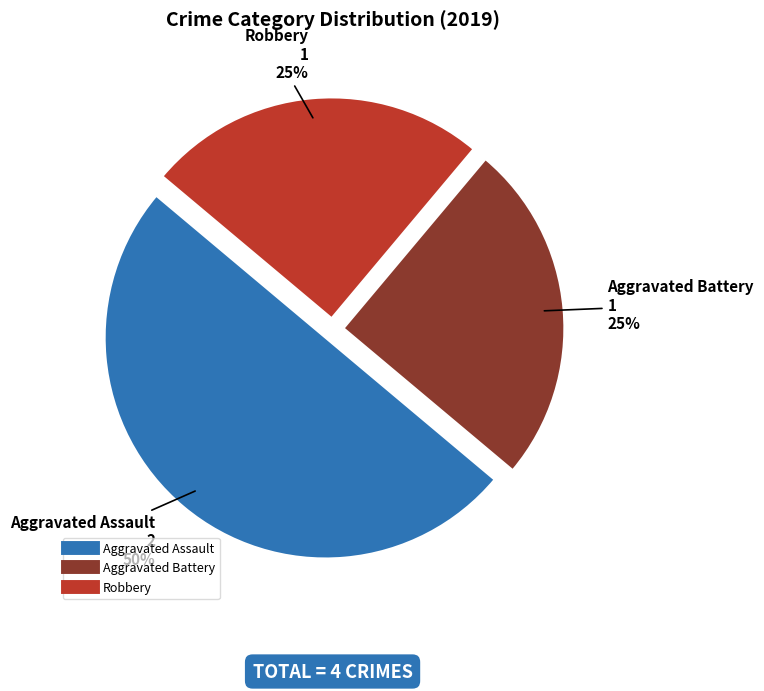

How many slices are in this pie chart?

3